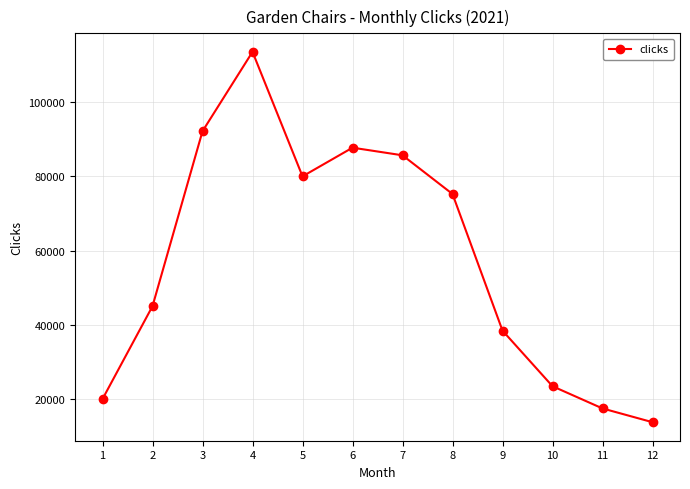

Is this an area chart (filled region under the line)?

No